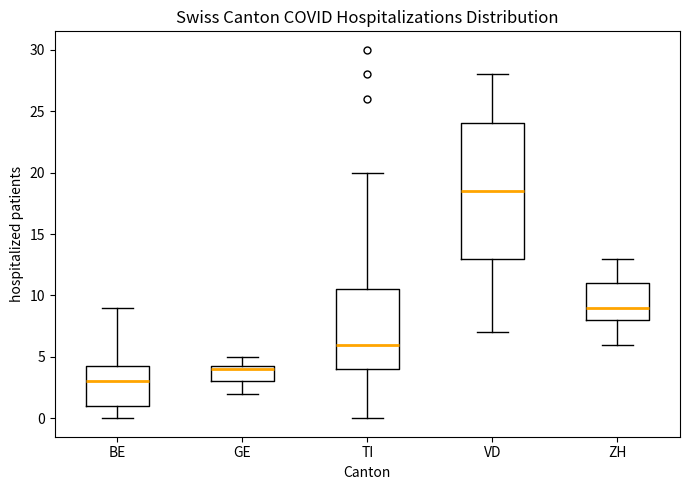

Reading left to right, read every box against the y-axis: the position of its median line, the range the box covers, and the ends of its whiskers. The values are not printed on the chart, so give them approximately, as read against the axis.

BE: median 3.0, box 1.0 to 4.5, whiskers 0.0 to 9.0
GE: median 4.0, box 3.0 to 4.5, whiskers 2.0 to 5.0
TI: median 6.0, box 4.0 to 10.5, whiskers 0.0 to 20.0
VD: median 18.5, box 13.0 to 24.0, whiskers 7.0 to 28.0
ZH: median 9.0, box 8.0 to 11.0, whiskers 6.0 to 13.0